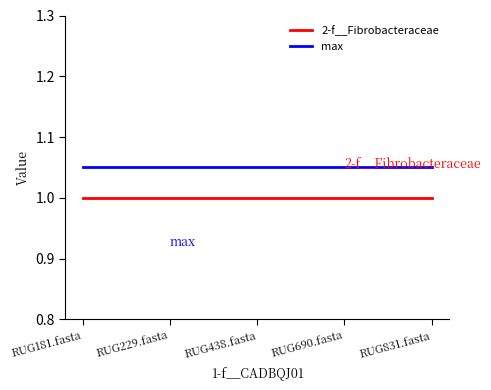

At how many categories does at least one series exceed 1?

5